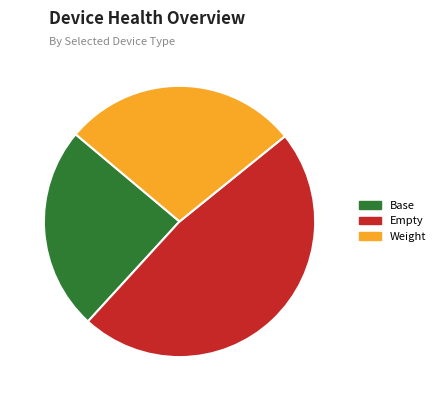

Rank the categories by value from lowest to highest.

Base, Weight, Empty